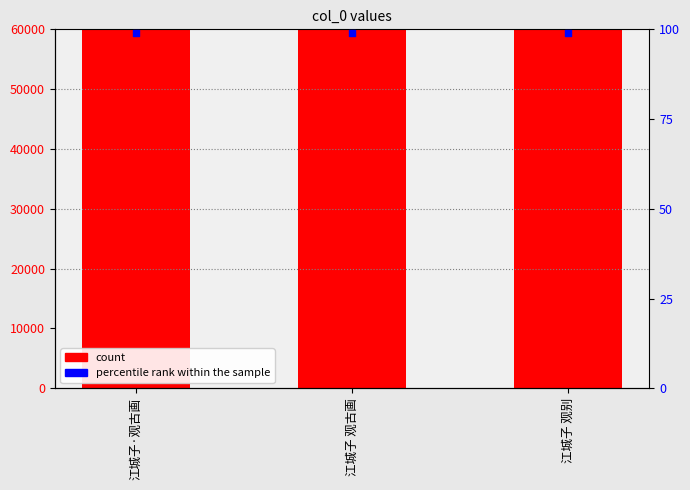

What is the total value across all series at 江城子 观古画?

417769